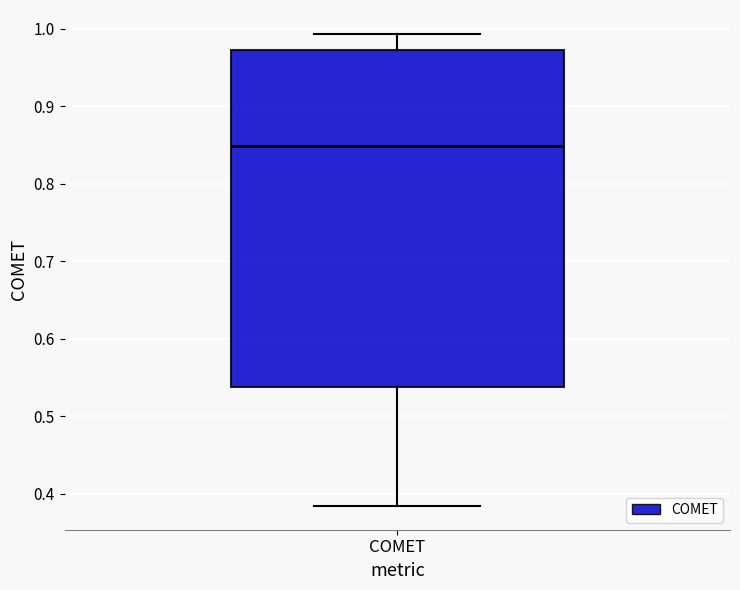

Where is the upper edge of the box for COMET on the y-axis? The values are not printed on the chart, so give them approximately, as read against the axis.

0.97